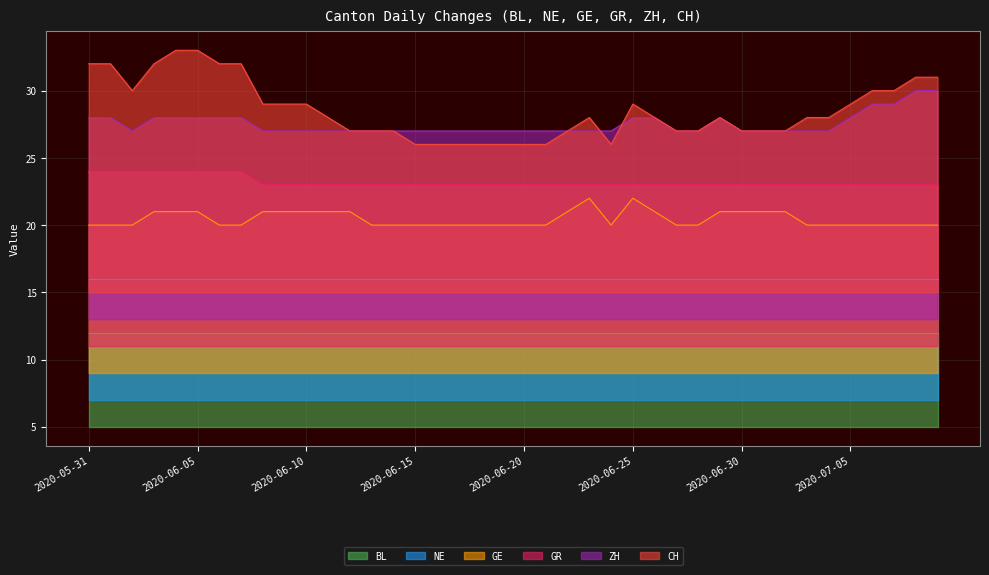

What is the average value of the CH series?

29